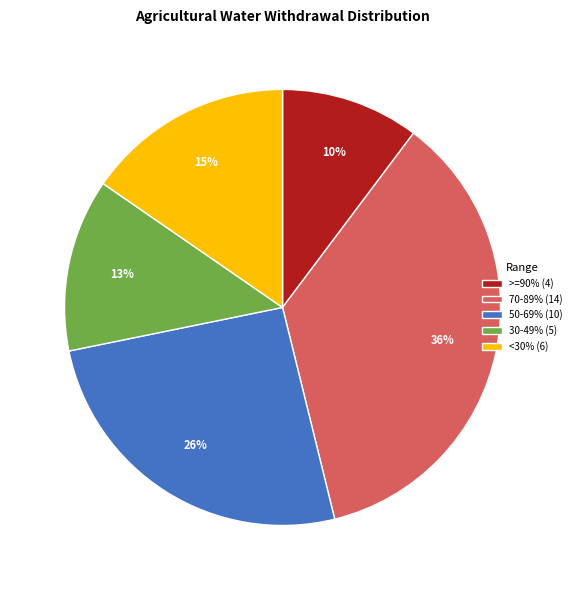

Does <30% (6) represent more than half of the total?

No